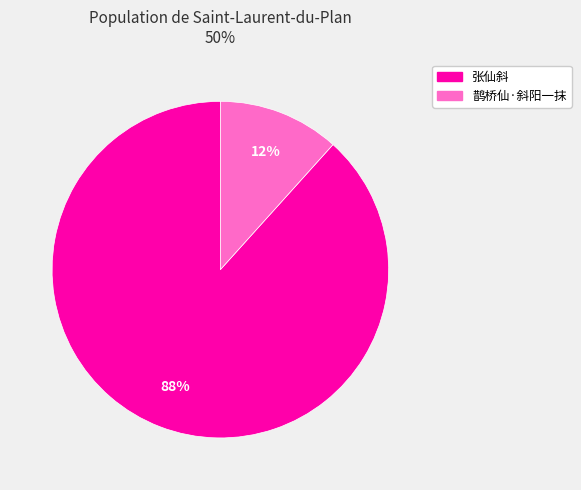

Is there a majority slice in this chart?

Yes